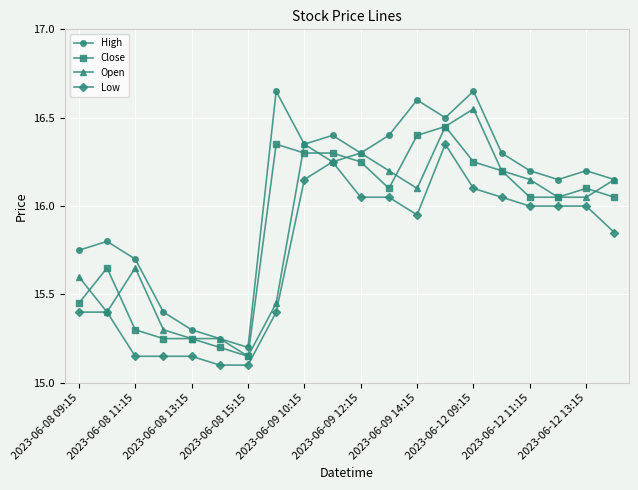

Is this an area chart (filled region under the line)?

No